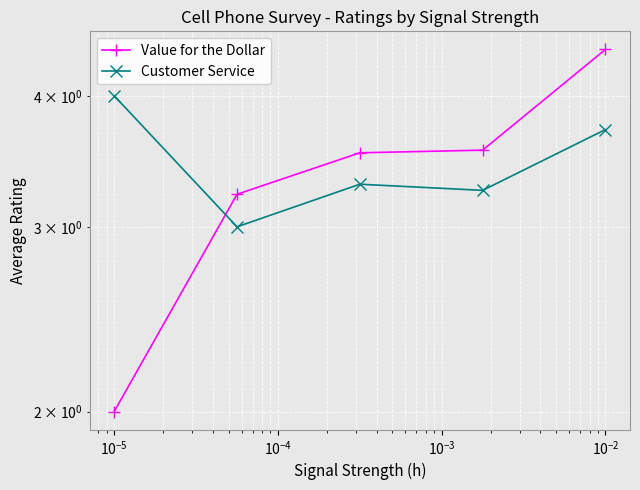

Reading right to left, list all the values displayed in this chart.

Value for the Dollar: $\mathdefault{10^{-3}}$=4.4	$\mathdefault{10^{-4}}$=3.5	$\mathdefault{10^{-5}}$=3.5	$\mathdefault{10^{-6}}$=3.2	$\mathdefault{10^{-7}}$=2.0
Customer Service: $\mathdefault{10^{-3}}$=3.7	$\mathdefault{10^{-4}}$=3.2	$\mathdefault{10^{-5}}$=3.3	$\mathdefault{10^{-6}}$=3.0	$\mathdefault{10^{-7}}$=4.0